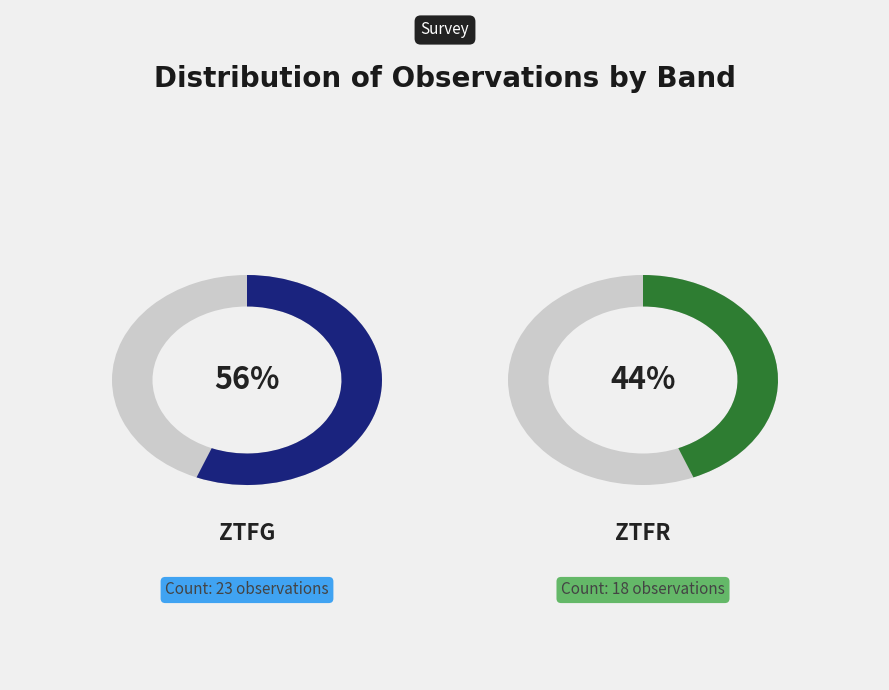

How many segments does this pie chart have?

2